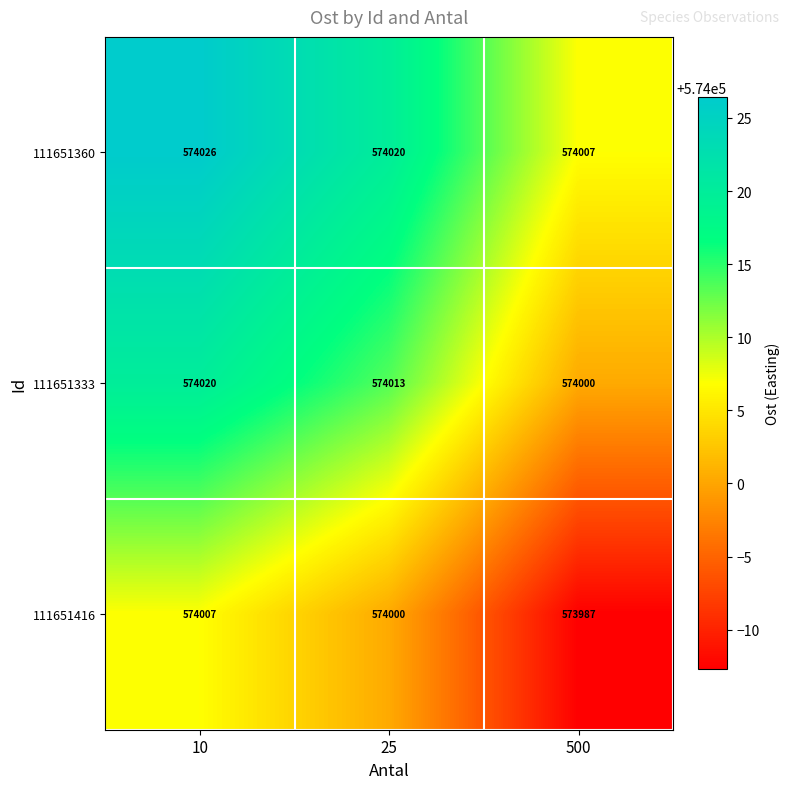

How many 111651333 values are between 574000 and 574020?

3